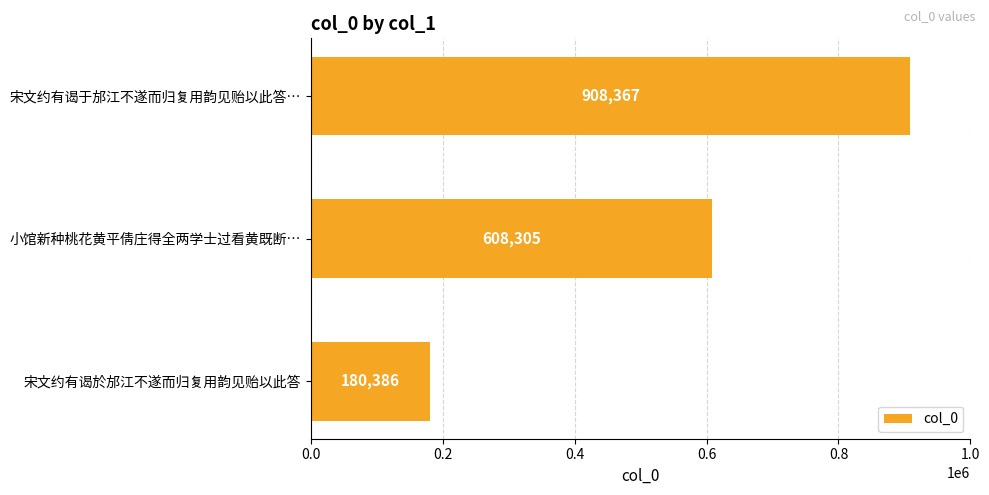

Rank the categories by value from highest to lowest.

宋文约有谒于邡江不遂而归复用韵见贻以此答…, 小馆新种桃花黄平倩庄得全两学士过看黄既断…, 宋文约有谒於邡江不遂而归复用韵见贻以此答